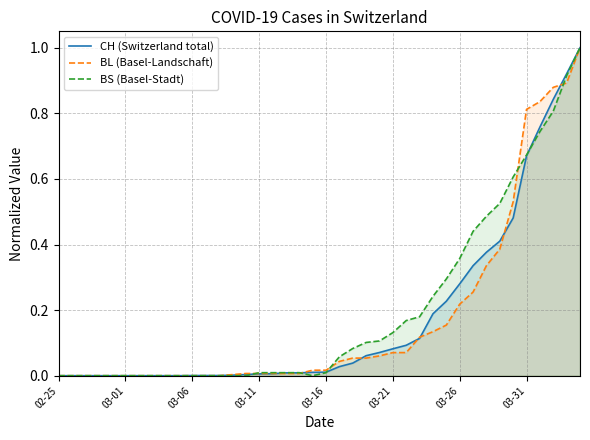

What is the difference between the second highest and minimum values in the CH (Switzerland total) series?

0.9